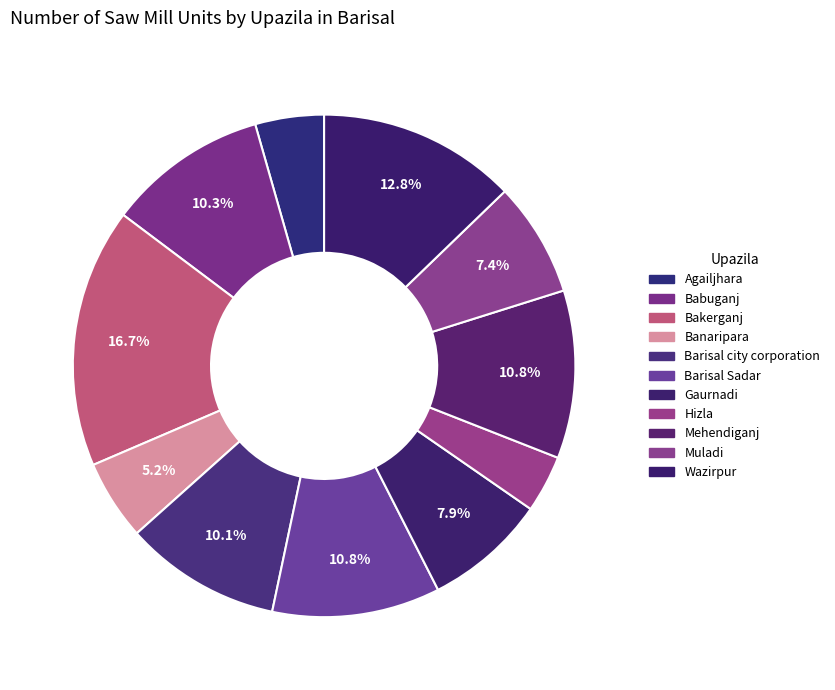

Rank the categories by value from highest to lowest.

Bakerganj, Wazirpur, Barisal Sadar, Mehendiganj, Babuganj, Barisal city corporation, Gaurnadi, Muladi, Banaripara, Agailjhara, Hizla